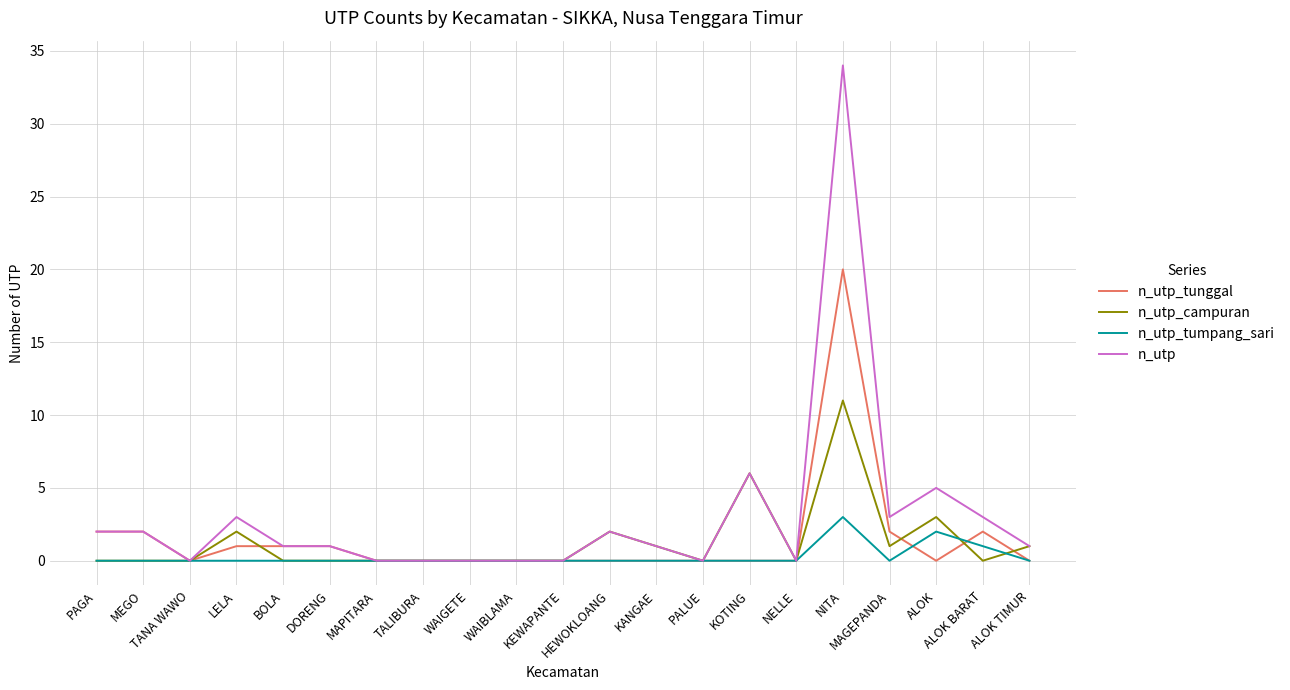

What is the highest value of the n_utp_tumpang_sari series?

3